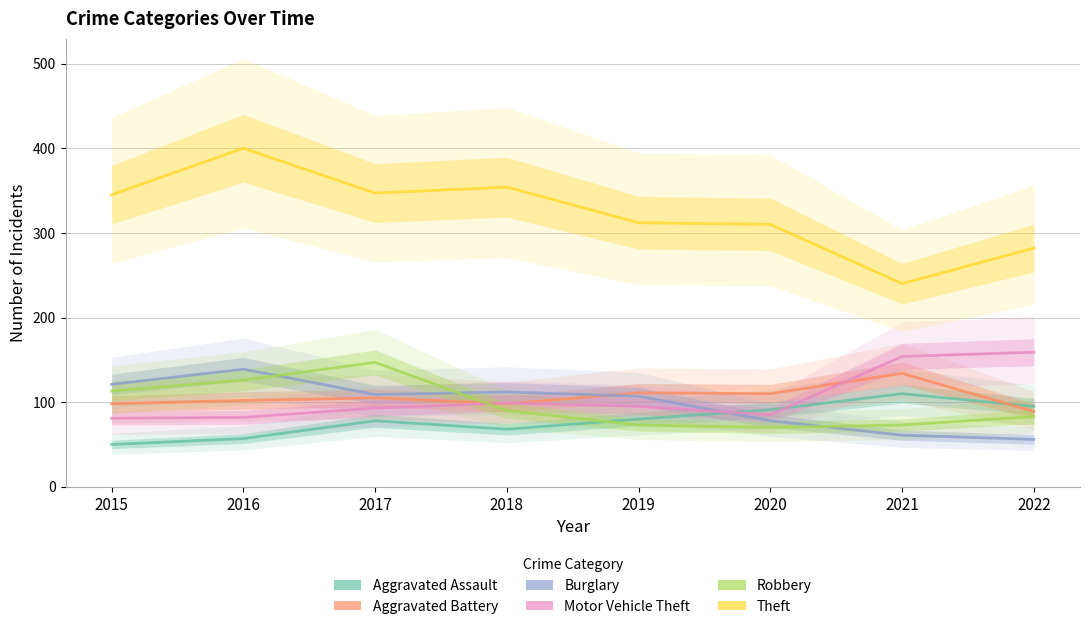

The Aggravated Battery series shows 152 at 2019. True or false?

False